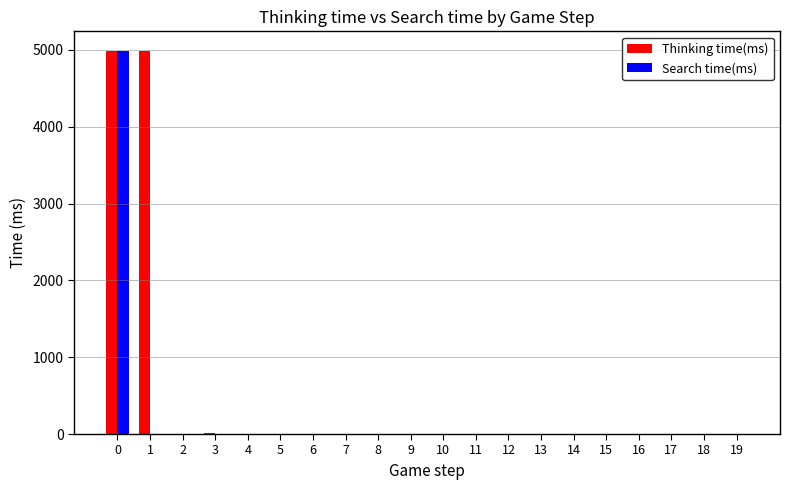

What is the sum of all Thinking time(ms) values?

10008